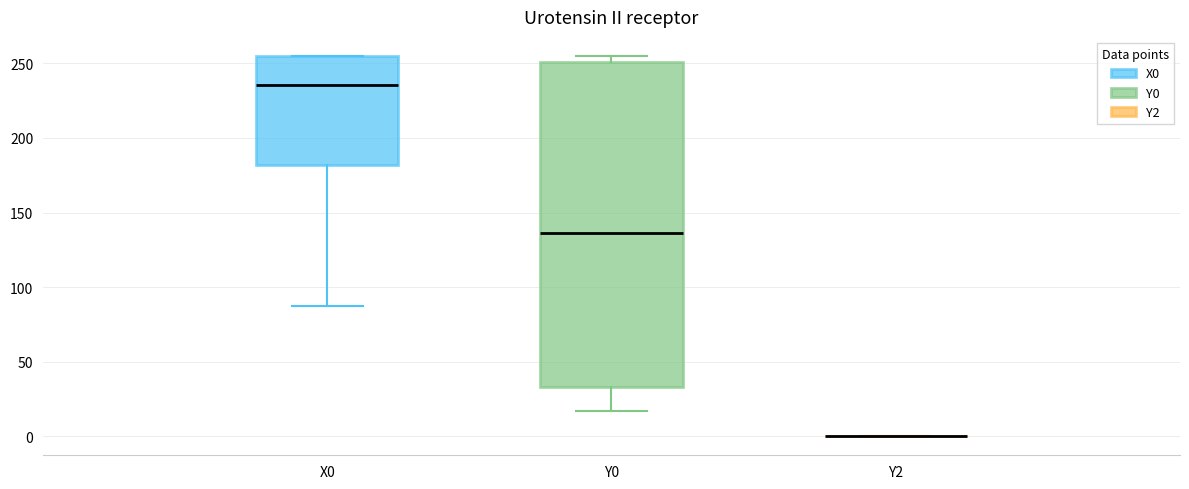

Reading left to right, read every box against the y-axis: the position of its median line, the range the box covers, and the ends of its whiskers. The values are not printed on the chart, so give them approximately, as read against the axis.

X0: median 235, box 180 to 255, whiskers 85 to 255
Y0: median 135, box 35 to 250, whiskers 15 to 255
Y2: box collapsed to a line at 0, whiskers 0 to 0